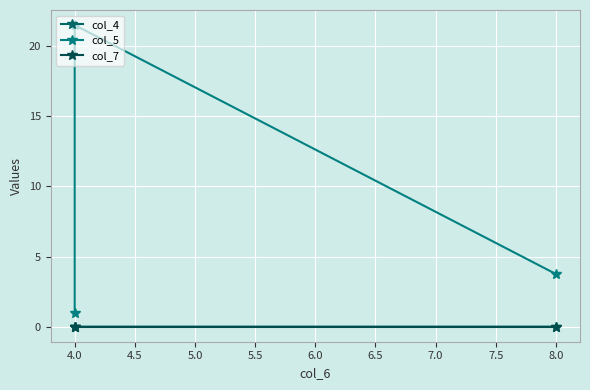

Which series has the largest total across all categories?

col_5